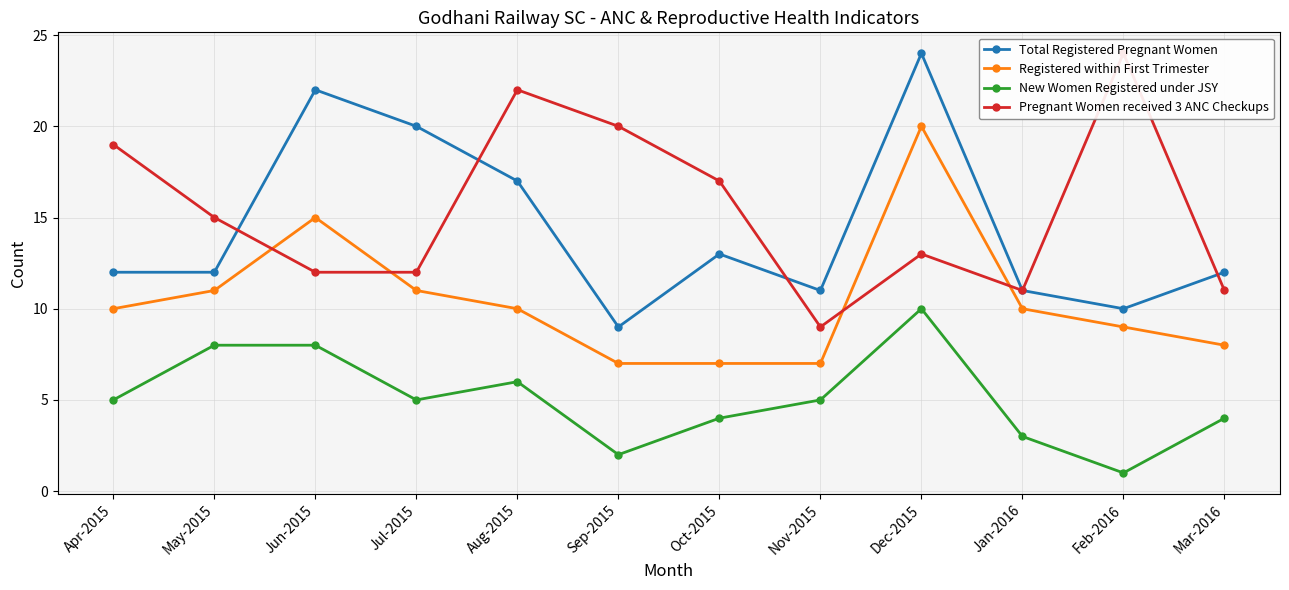

The Total Registered Pregnant Women series shows 8 at Jun-2015. True or false?

False